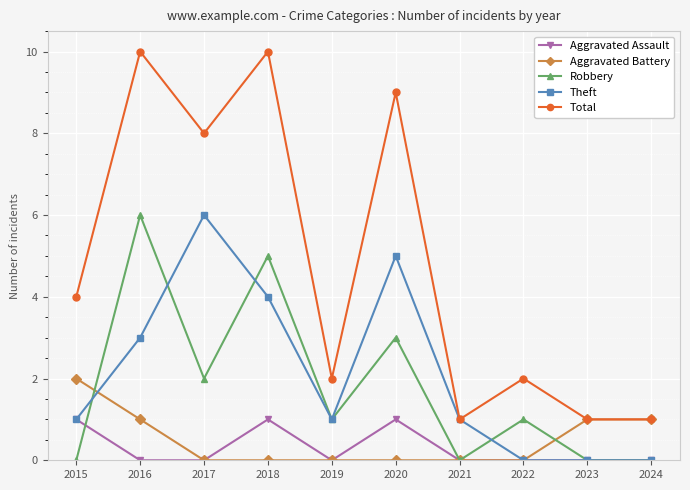

Which series has the largest total across all categories?

Total